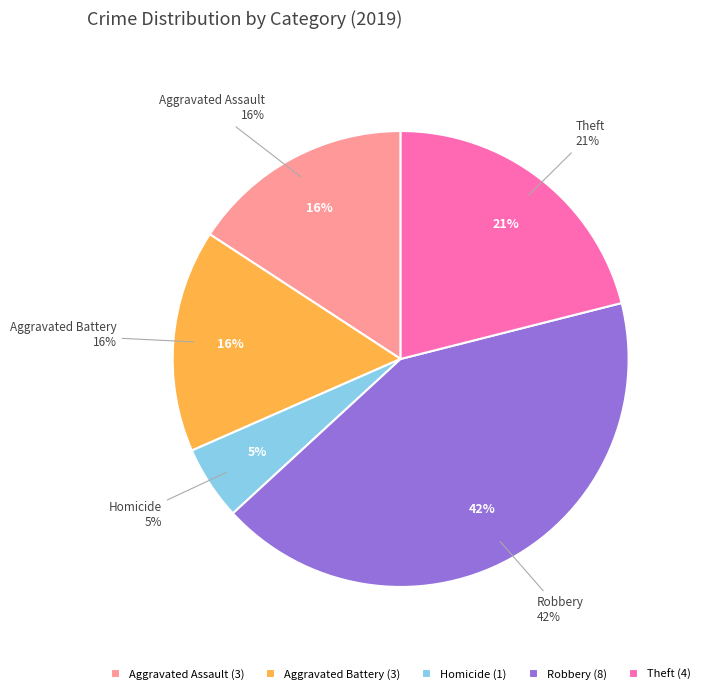

Is Arson the majority of the pie?

No